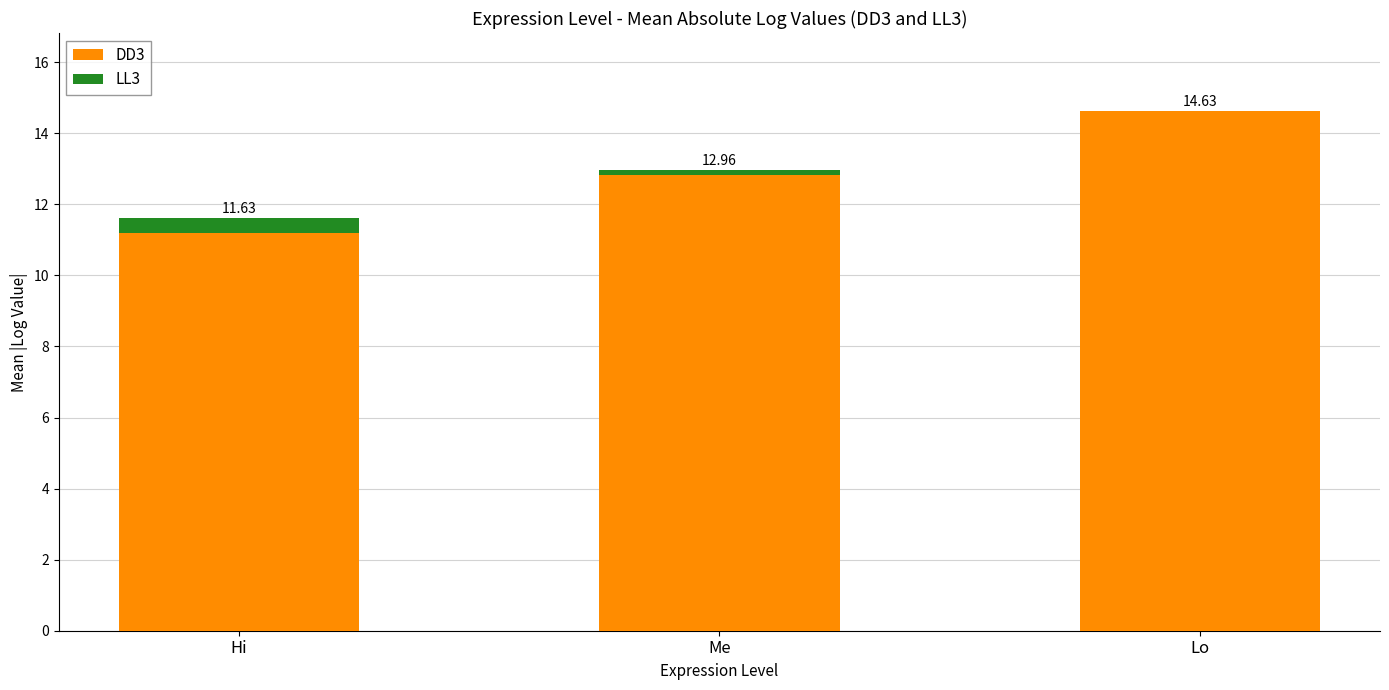

What is the difference between the DD3 values at Hi and Me?

1.6